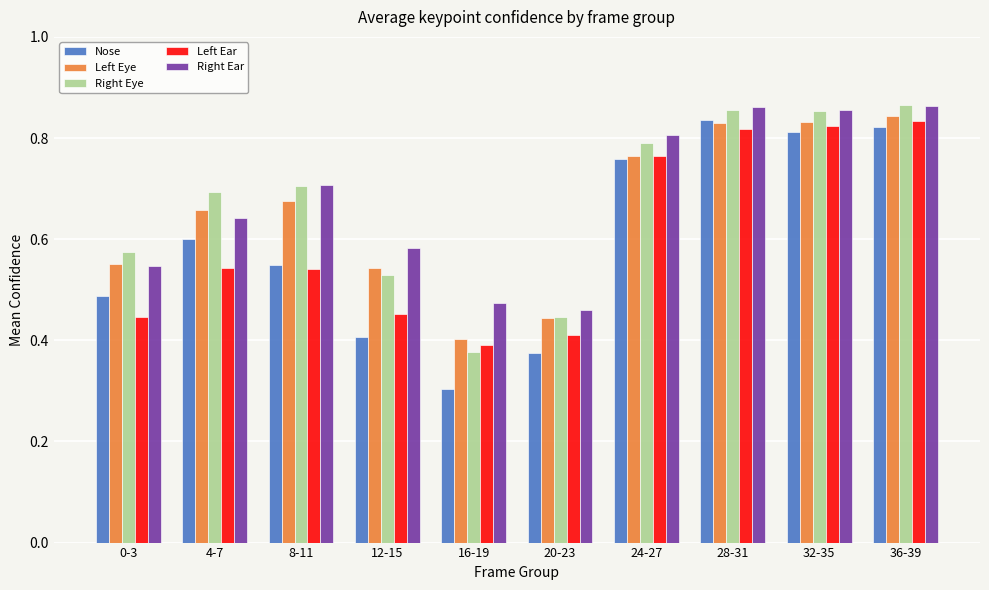

How many groups of bars are there?

10